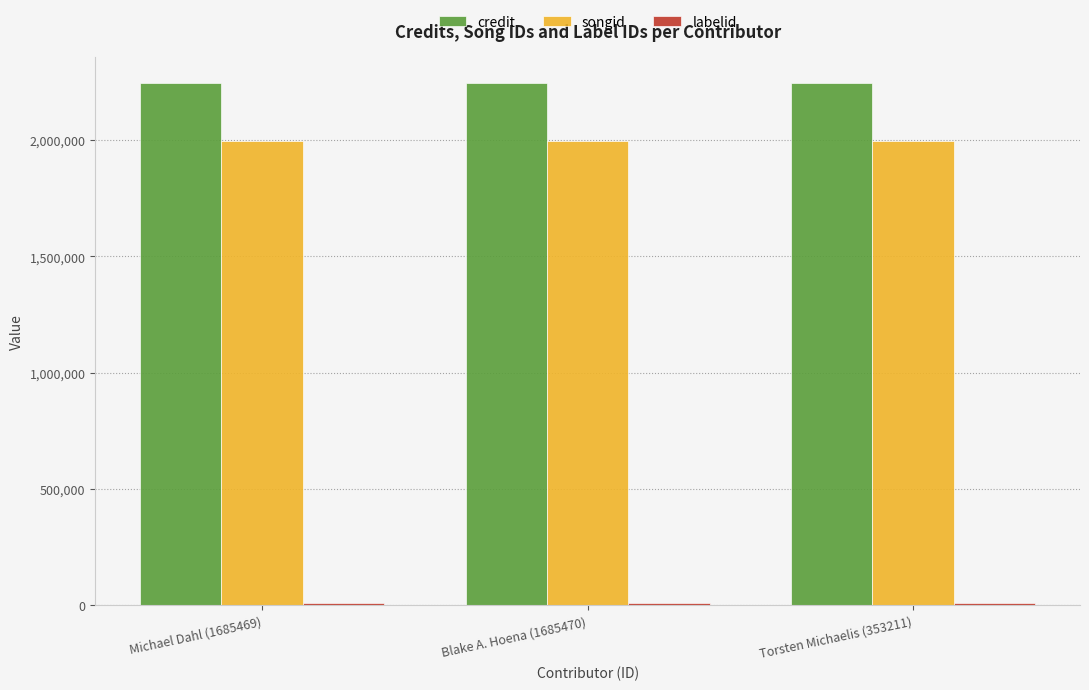

At how many categories does at least one series exceed 2109970?

3